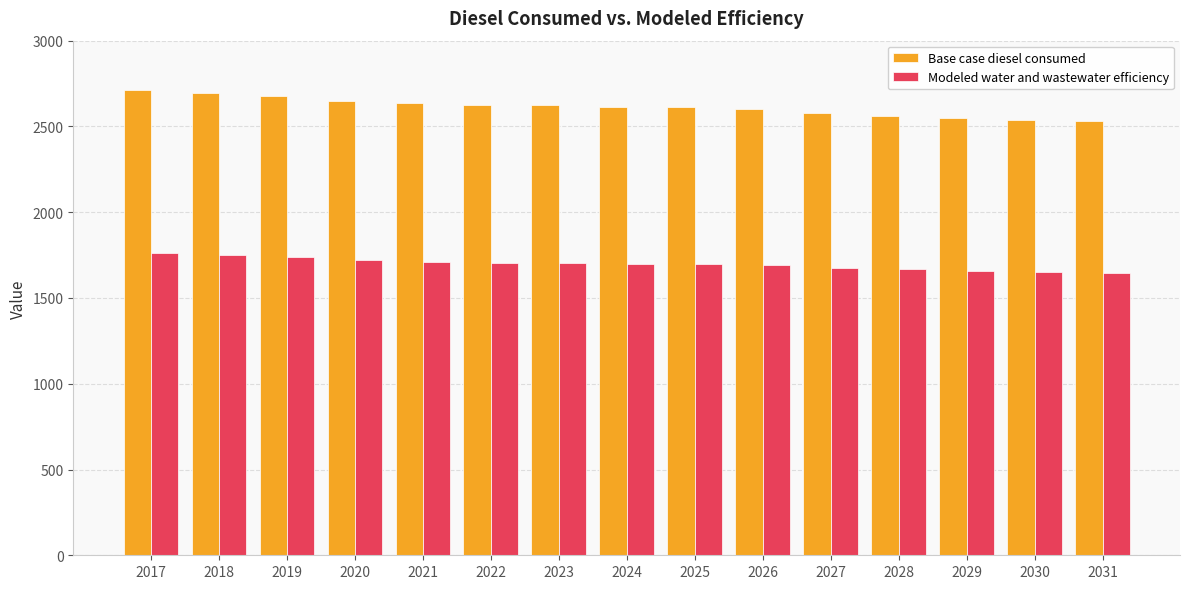

Where does the Base case diesel consumed series first go above 2615?

2017